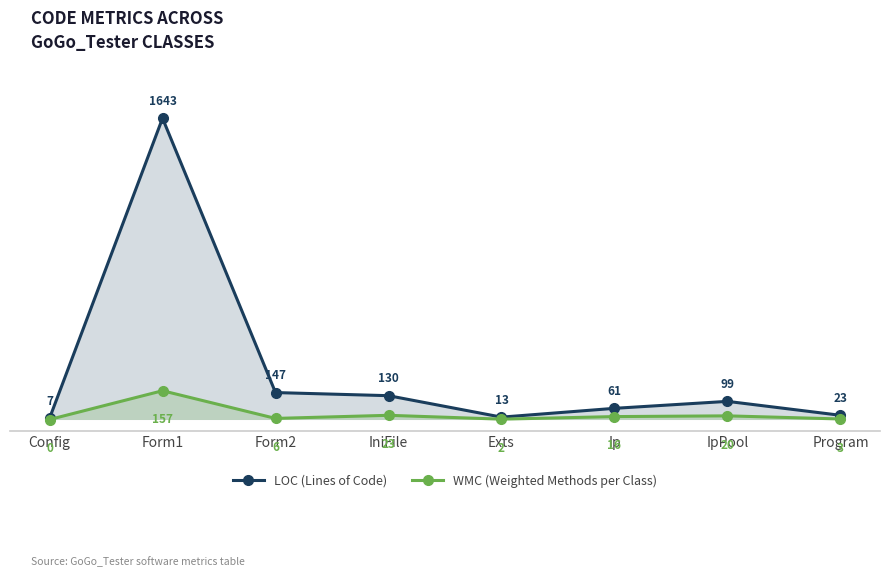

What is the difference between the highest and lowest values at Config?

7